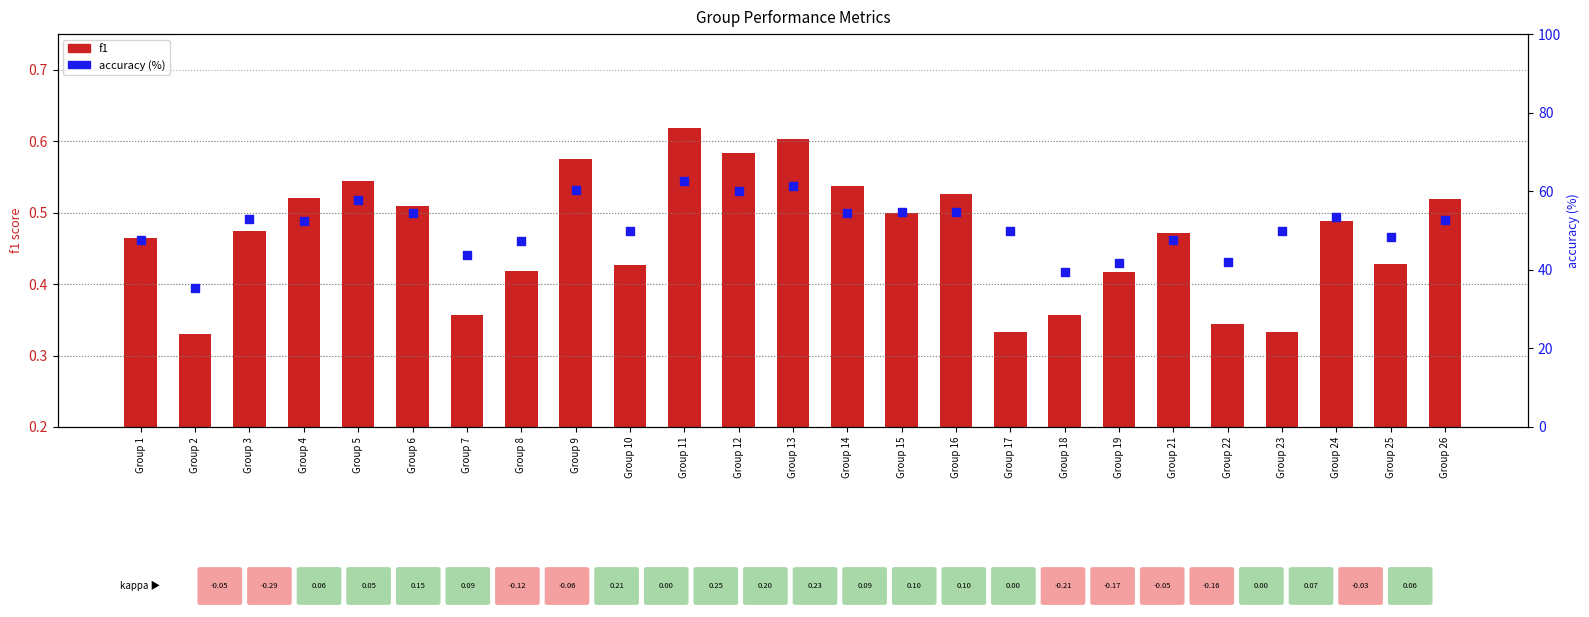

Which series has the largest total across all categories?

accuracy (%)